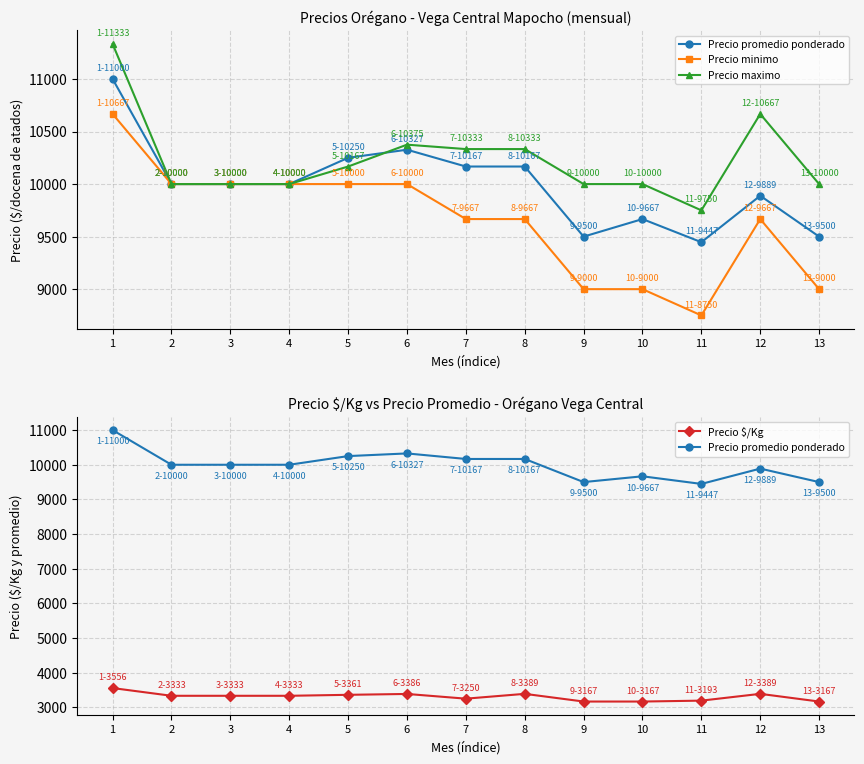

How many interior local valleys does the Precio maximo series have?

1